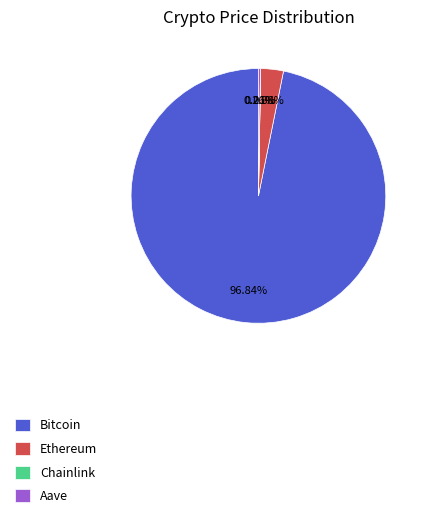

What is the largest slice in the pie chart?

Bitcoin